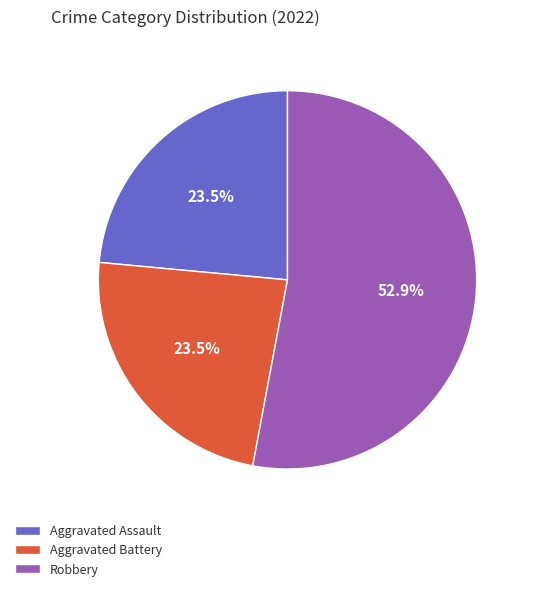

What portion of the pie excludes Aggravated Battery?

76.5%